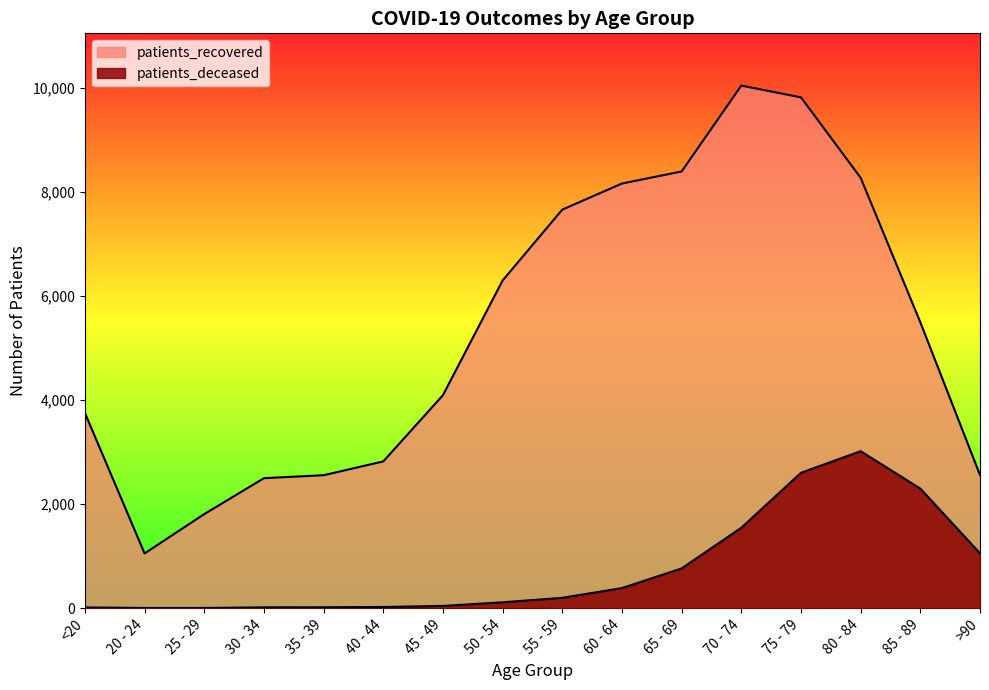

List the labels in order of patients_deceased value, largest first.

80 - 84, 75 - 79, 85 - 89, 70 - 74, >90, 65 - 69, 60 - 64, 55 - 59, 50 - 54, 45 - 49, 40 - 44, 35 - 39, 30 - 34, <20, 20 - 24, 25 - 29